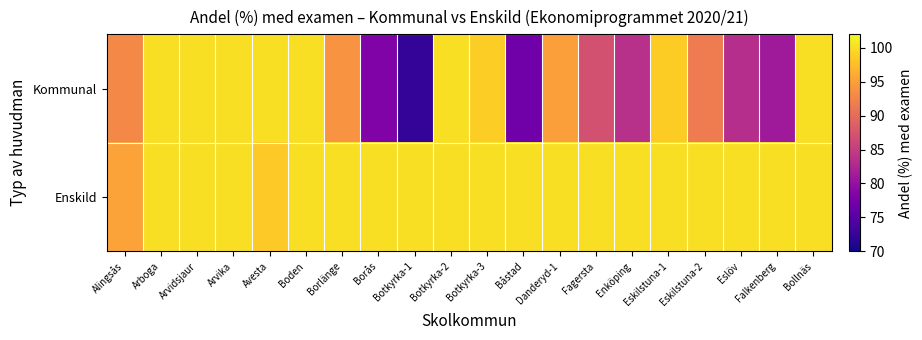

At which category does the chart reach its minimum across all series?

Botkyrka-1